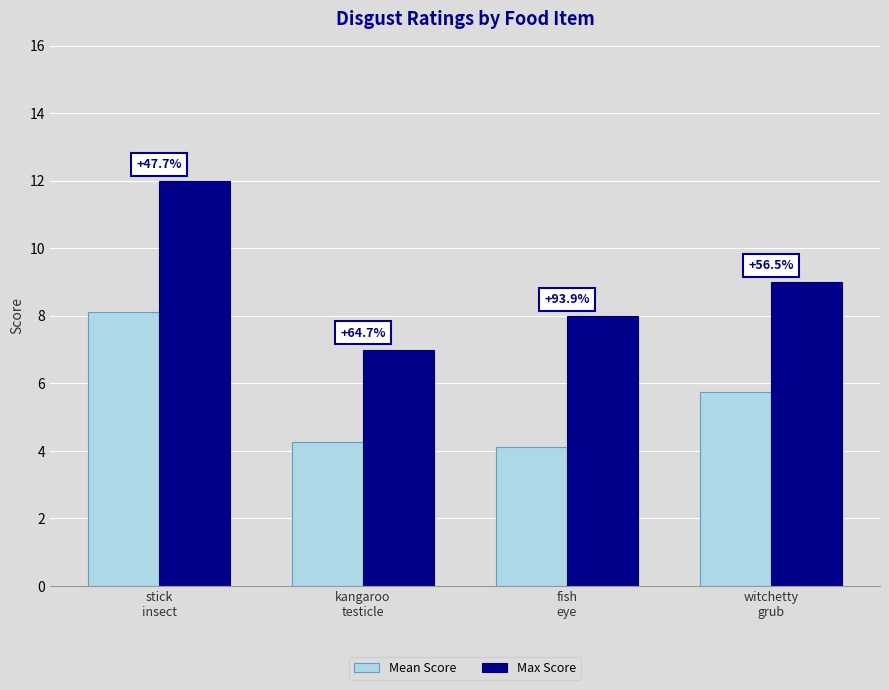

Reading left to right, extract all data points from this chart.

Mean Score: stick
insect=8.1	kangaroo
testicle=4.2	fish
eye=4.1	witchetty
grub=5.8
Max Score: stick
insect=12.0	kangaroo
testicle=7.0	fish
eye=8.0	witchetty
grub=9.0